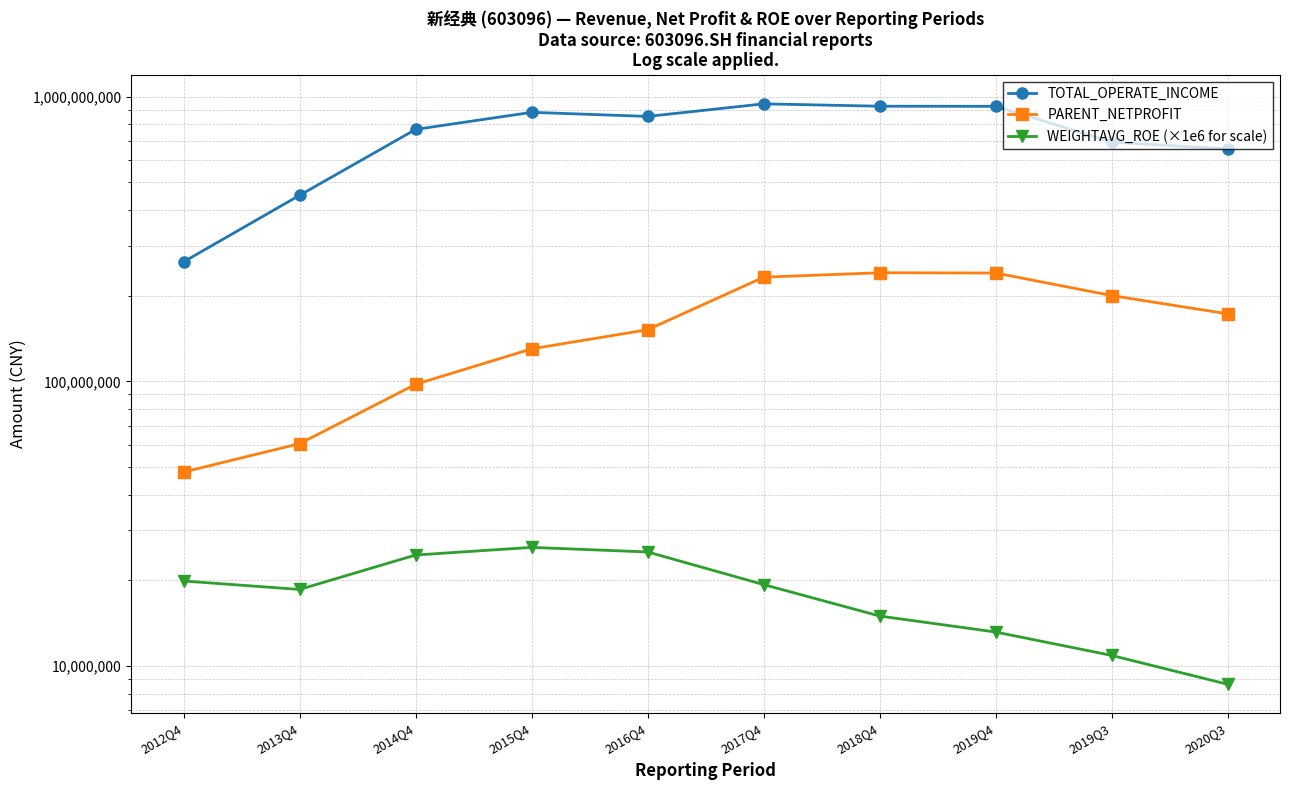

What is the label of the 7th point from the right?

2015Q4